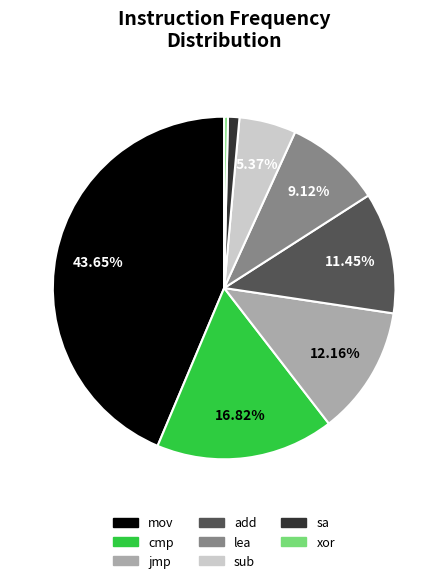

Do lea and add together represent more than half of the pie?

No